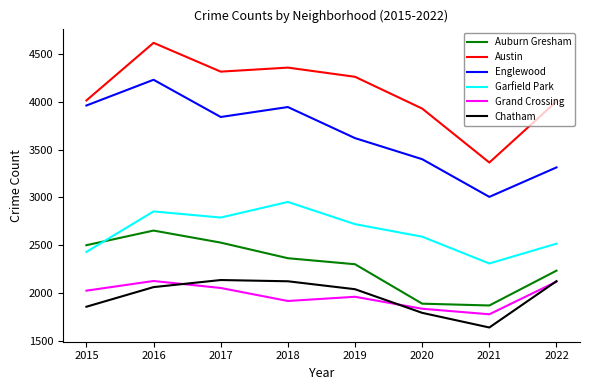

Between 2015 and 2018, which series saw the biggest shift?

Garfield Park